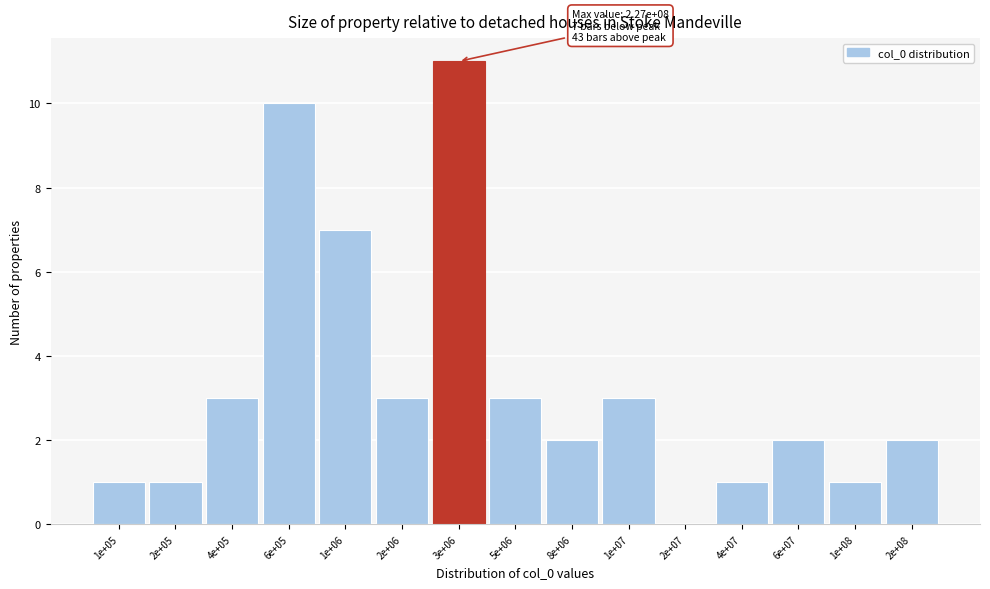

Reading left to right, transcribe all the data shown in this chart.

1e+05=1	2e+05=1	4e+05=3	6e+05=10	1e+06=7	2e+06=3	3e+06=11	5e+06=3	8e+06=2	1e+07=3	2e+07=0	4e+07=1	6e+07=2	1e+08=1	2e+08=2